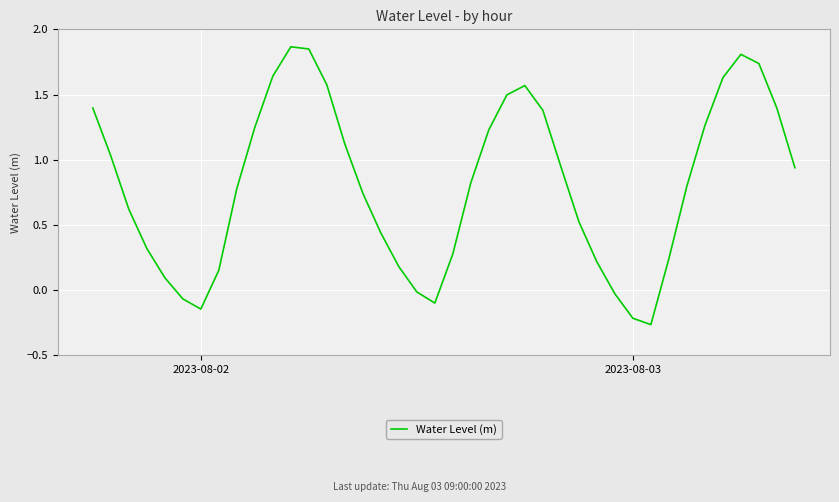

Reading left to right, list all the values displayed in this chart.

1.4	1.0	0.6	0.3	0.1	-0.1	-0.1	0.2	0.8	1.2	1.6	1.9	1.8	1.6	1.1	0.7	0.4	0.2	-0.0	-0.1	0.3	0.8	1.2	1.5	1.6	1.4	0.9	0.5	0.2	-0.0	-0.2	-0.3	0.2	0.8	1.3	1.6	1.8	1.7	1.4	0.9